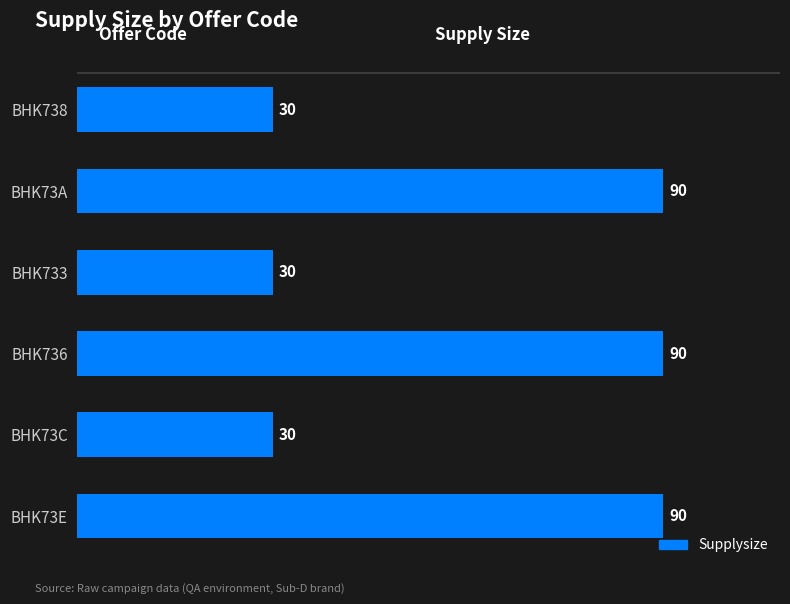

What is the change in value from BHK73C to BHK736?

+60